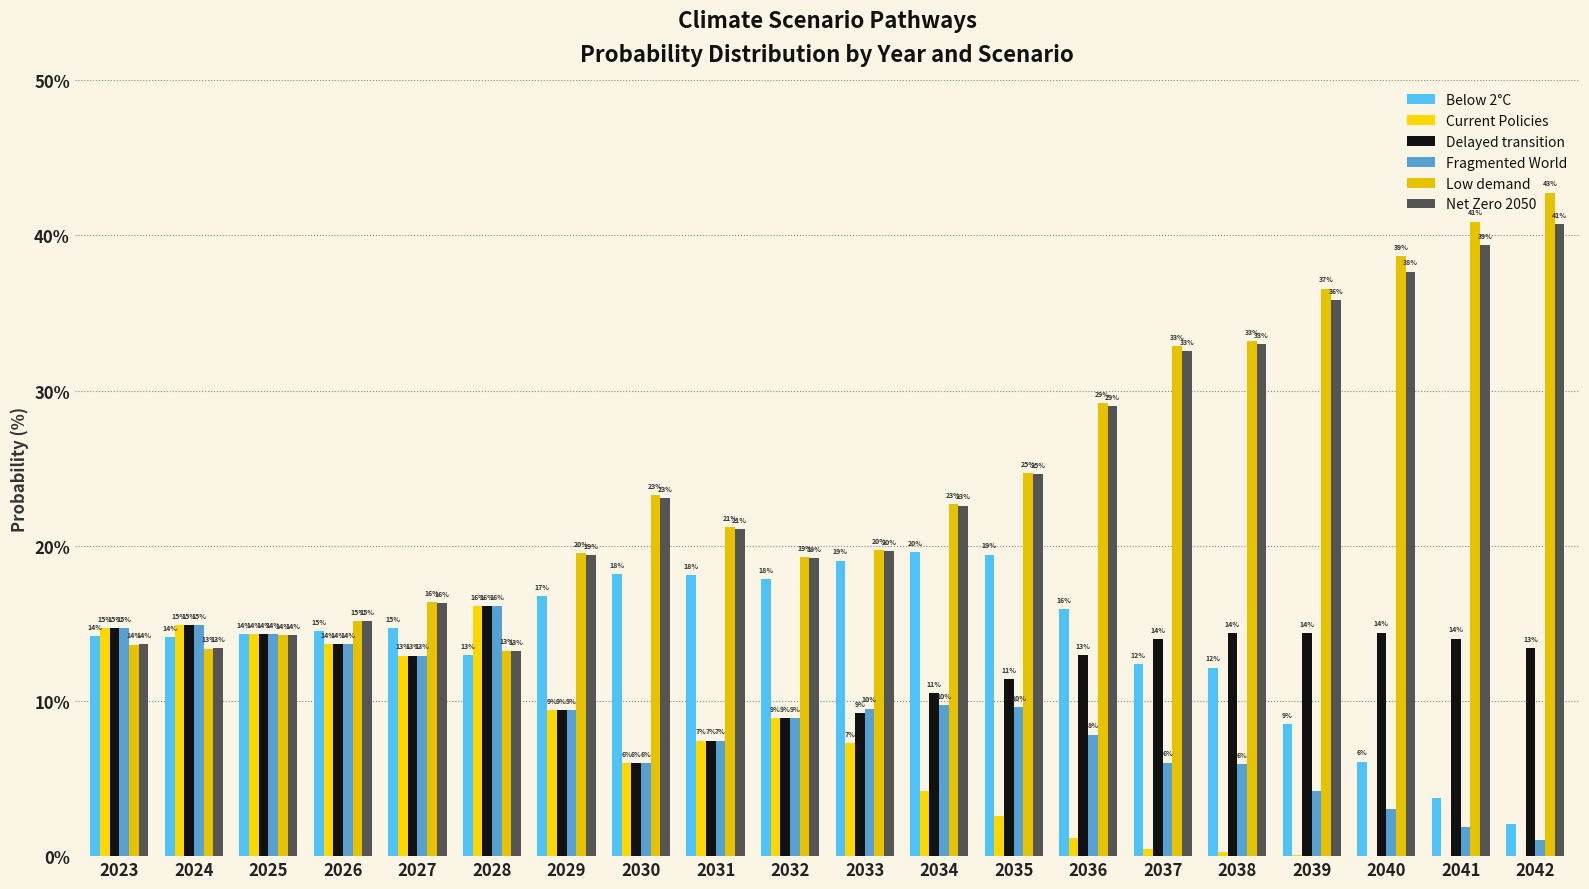

Are the bars grouped side by side (vs. stacked)?

Yes